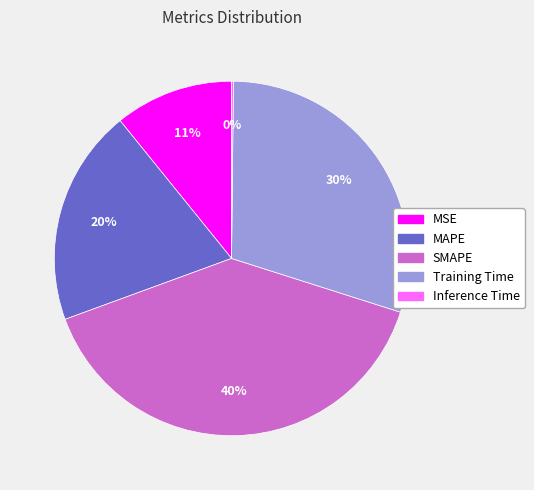

True or false: MSE accounts for 11% of the total.

True